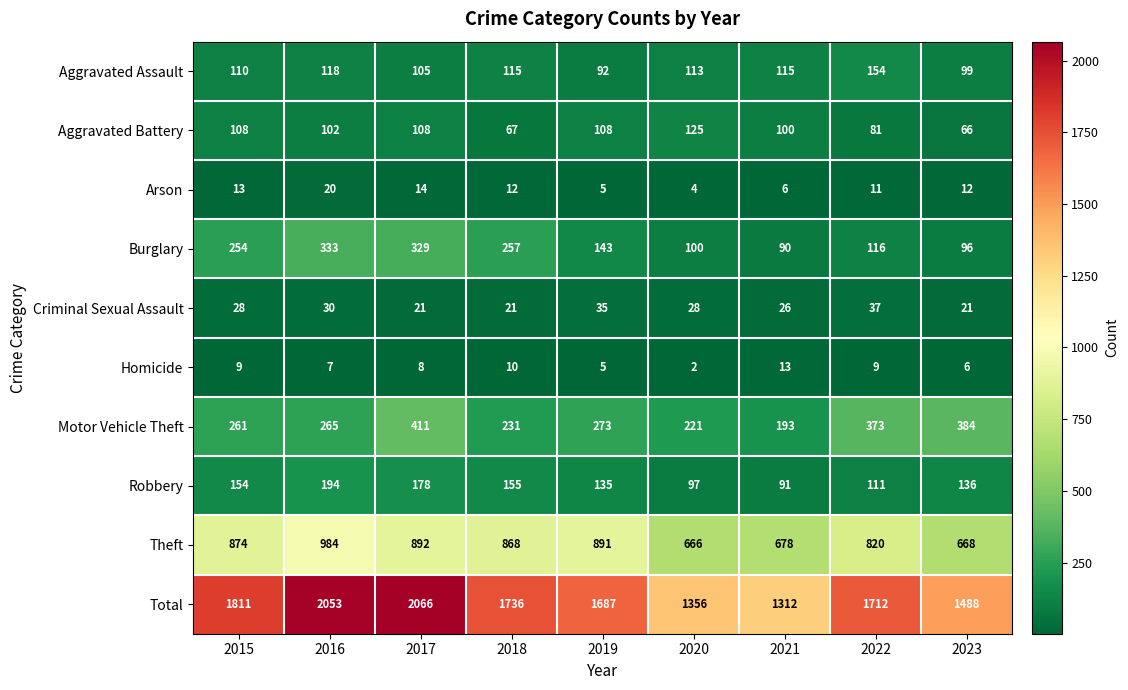

What is the average value of the Criminal Sexual Assault series?

27